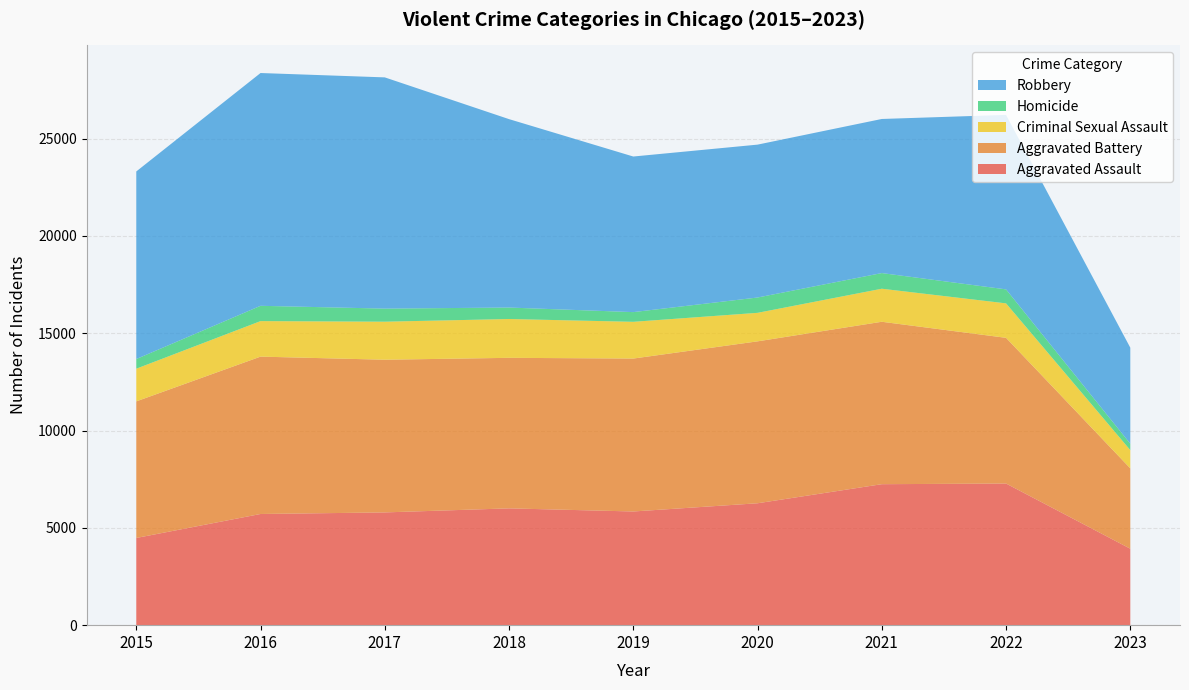

Reading left to right, transcribe all the data shown in this chart.

Aggravated Assault: 4480	5712	5793	6001	5841	6263	7243	7277	3928
Aggravated Battery: 7018	8085	7845	7734	7857	8319	8345	7486	4129
Criminal Sexual Assault: 1679	1825	1954	1995	1888	1465	1698	1771	936
Homicide: 496	786	672	589	498	787	804	718	330
Robbery: 9638	11960	11880	9680	7994	7855	7917	8965	4934